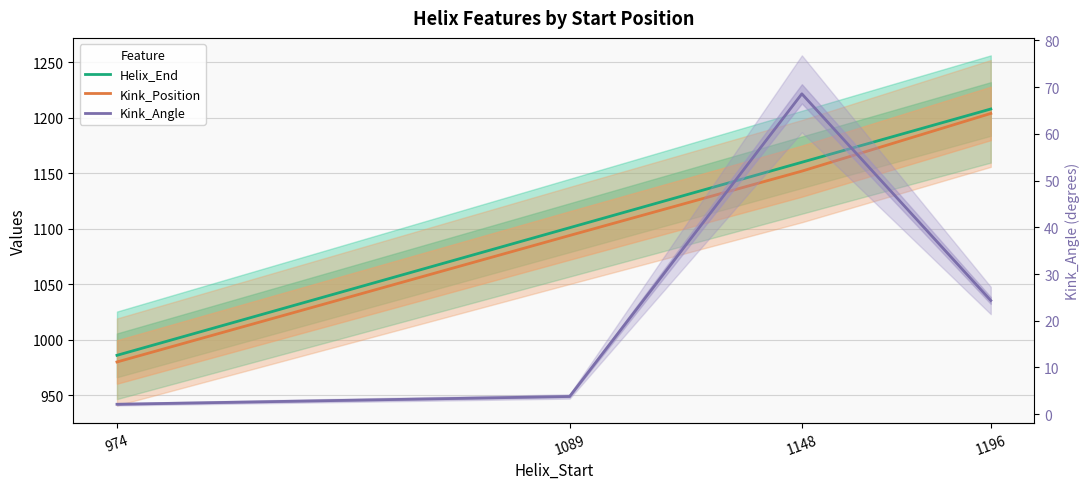

How many categories are shown in the chart?

4